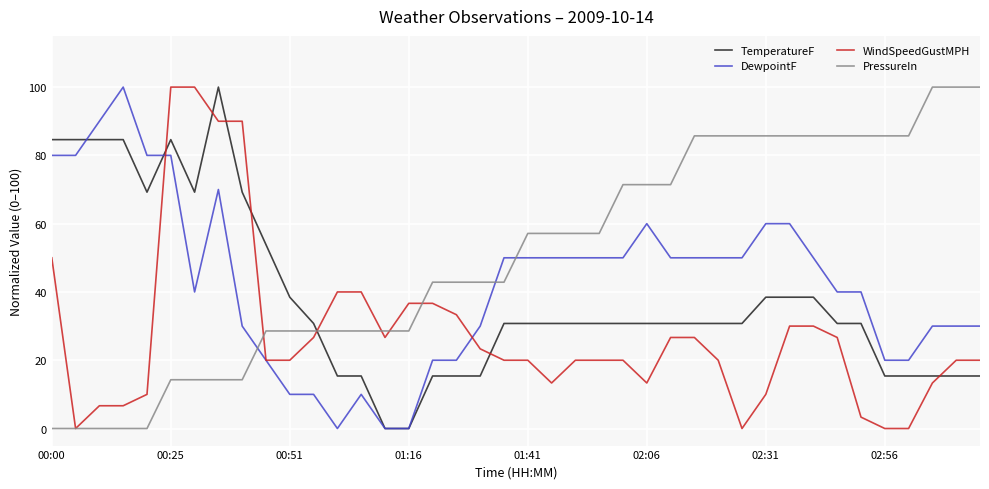

Rank the series by their average value, from highest to lowest.

PressureIn, DewpointF, TemperatureF, WindSpeedGustMPH